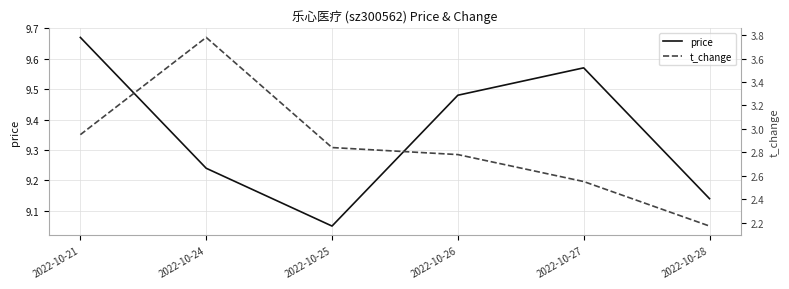

Which series has the largest total across all categories?

price